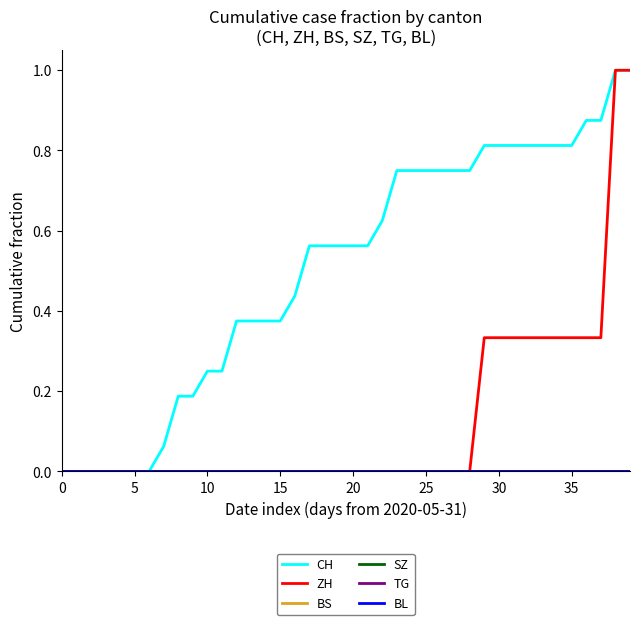

Is this an area chart (filled region under the line)?

No